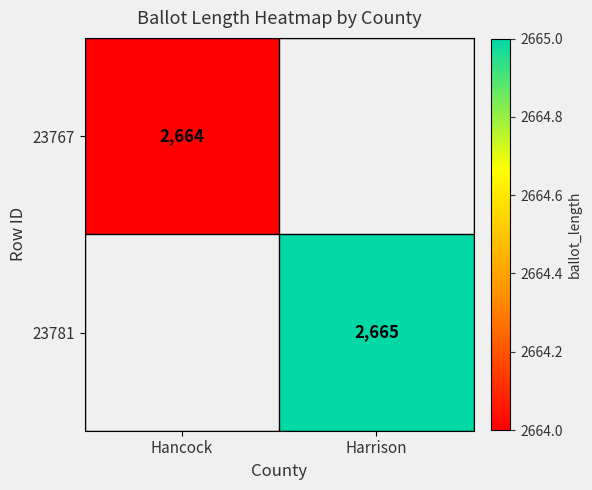

Is the value of 23767 at Hancock greater than the value of 23781 at Harrison?

No